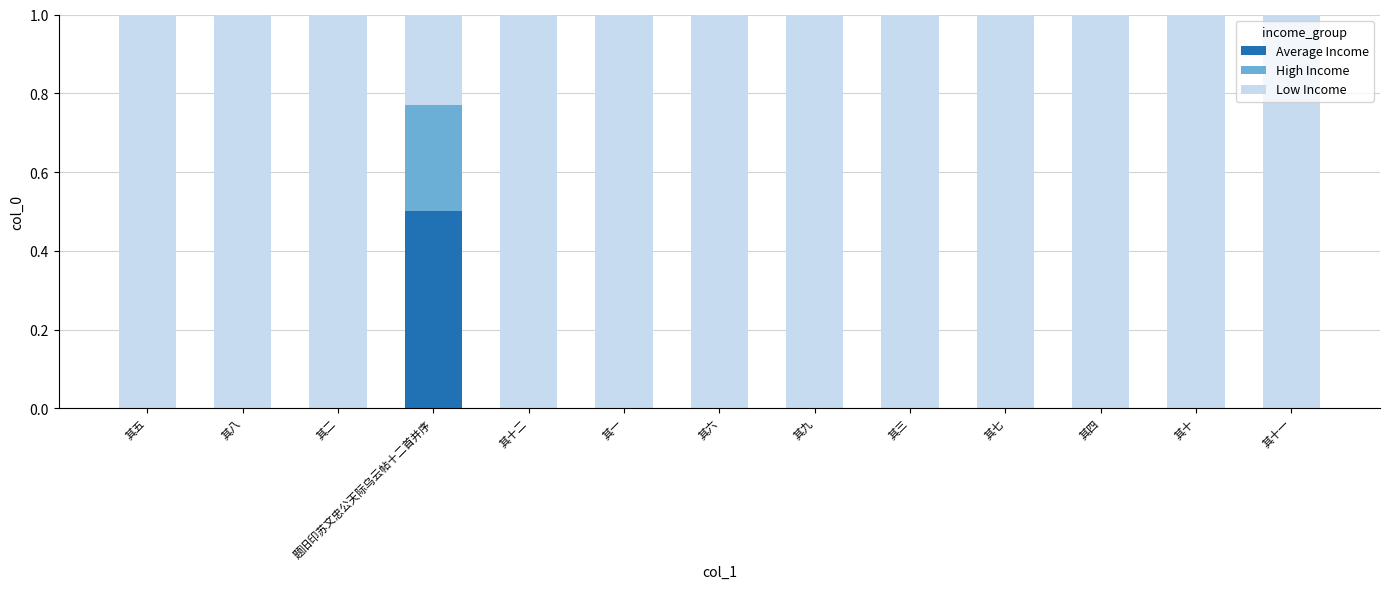

What is the label of the 6th bar from the left?

其一